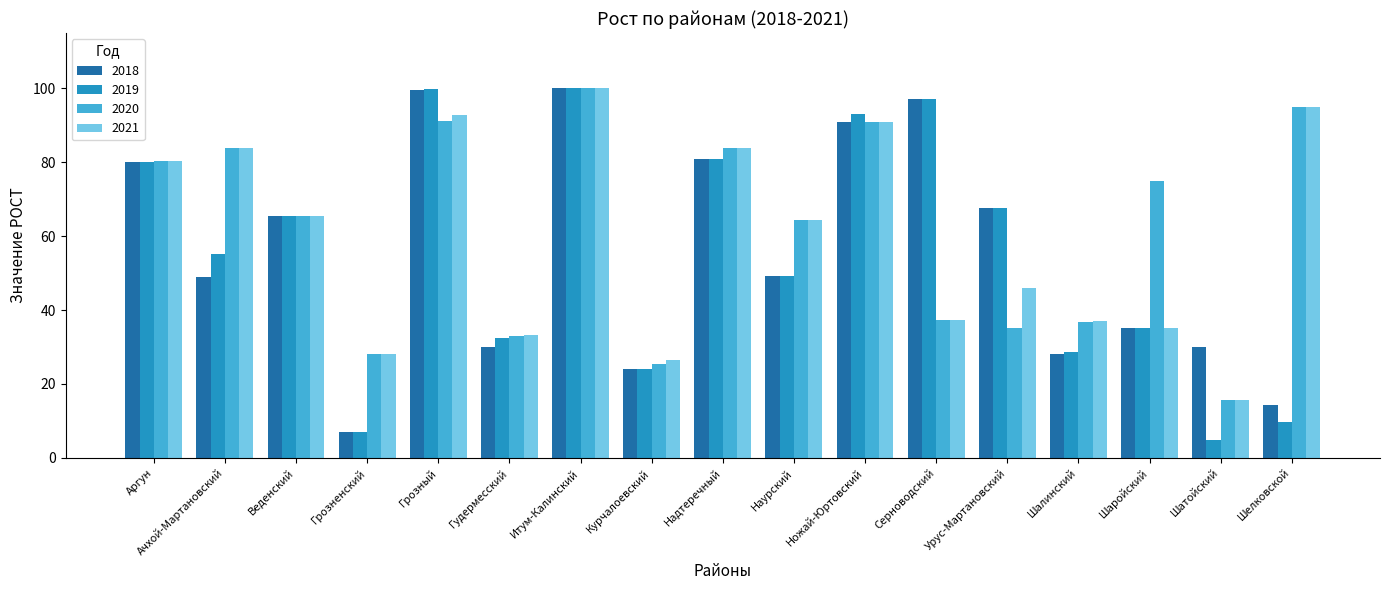

Which series has the widest spread of values?

2019